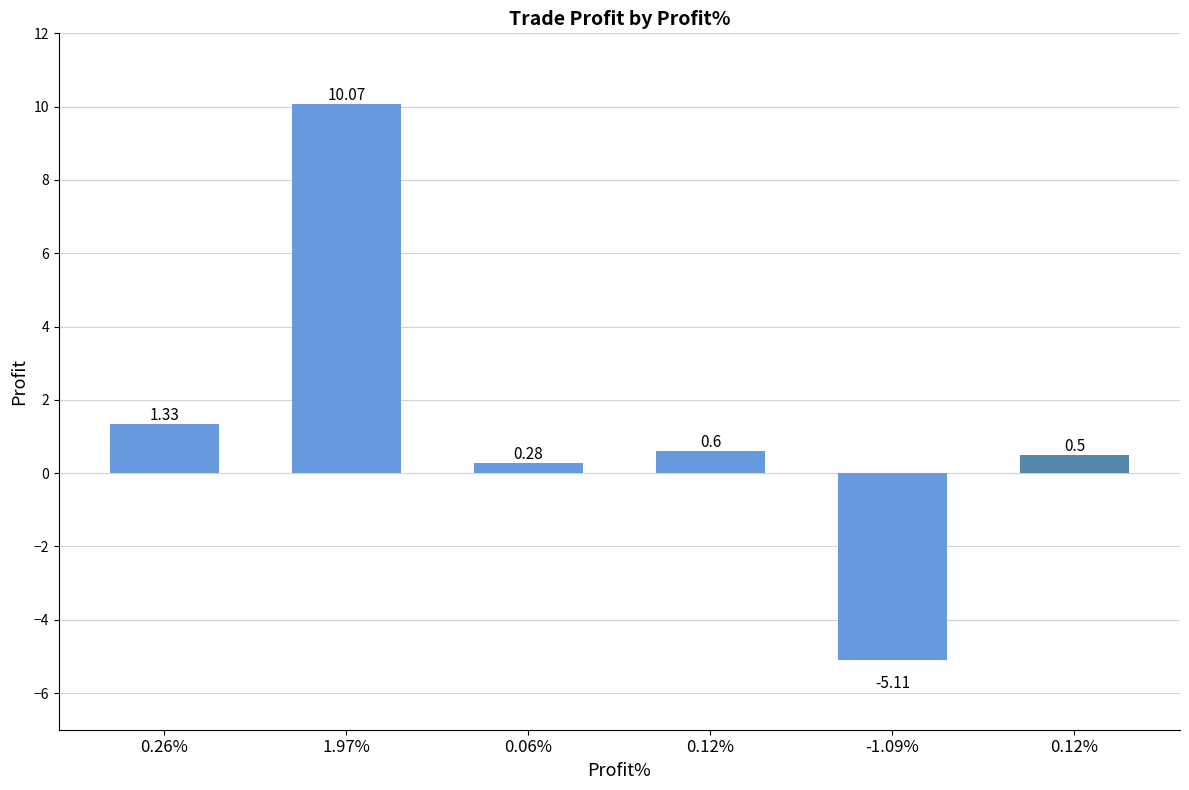

What is the label of the 1st bar from the left?

0.26%